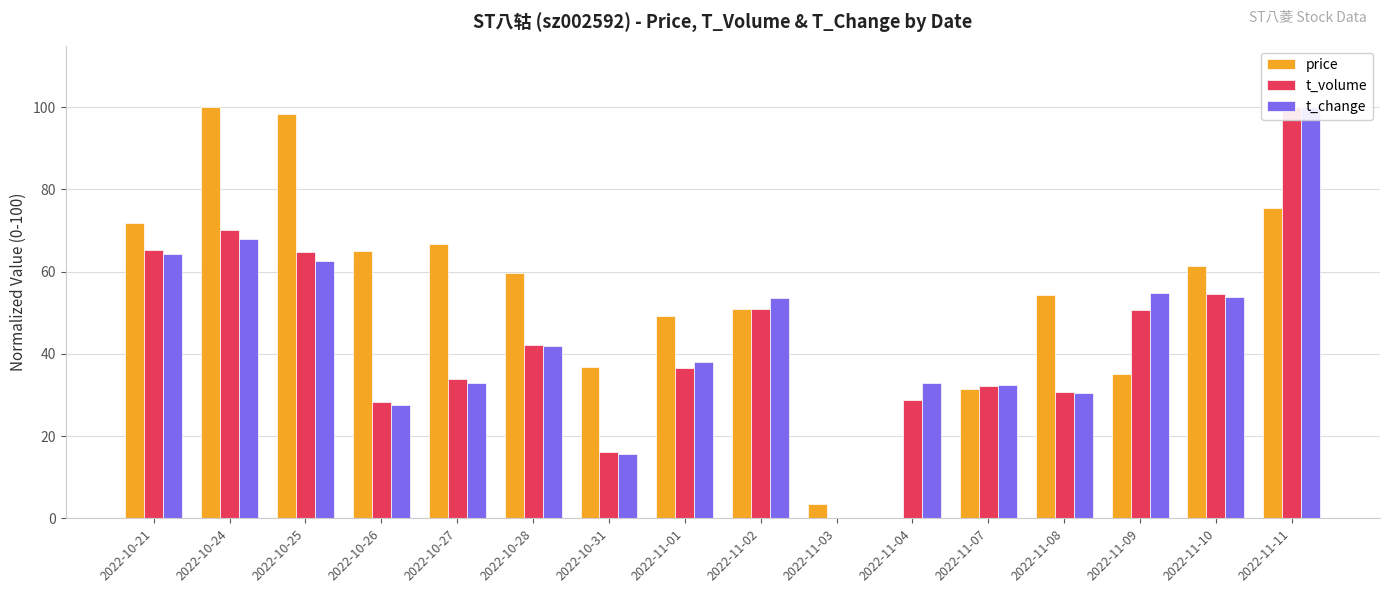

How many positive values does the price series have?

15